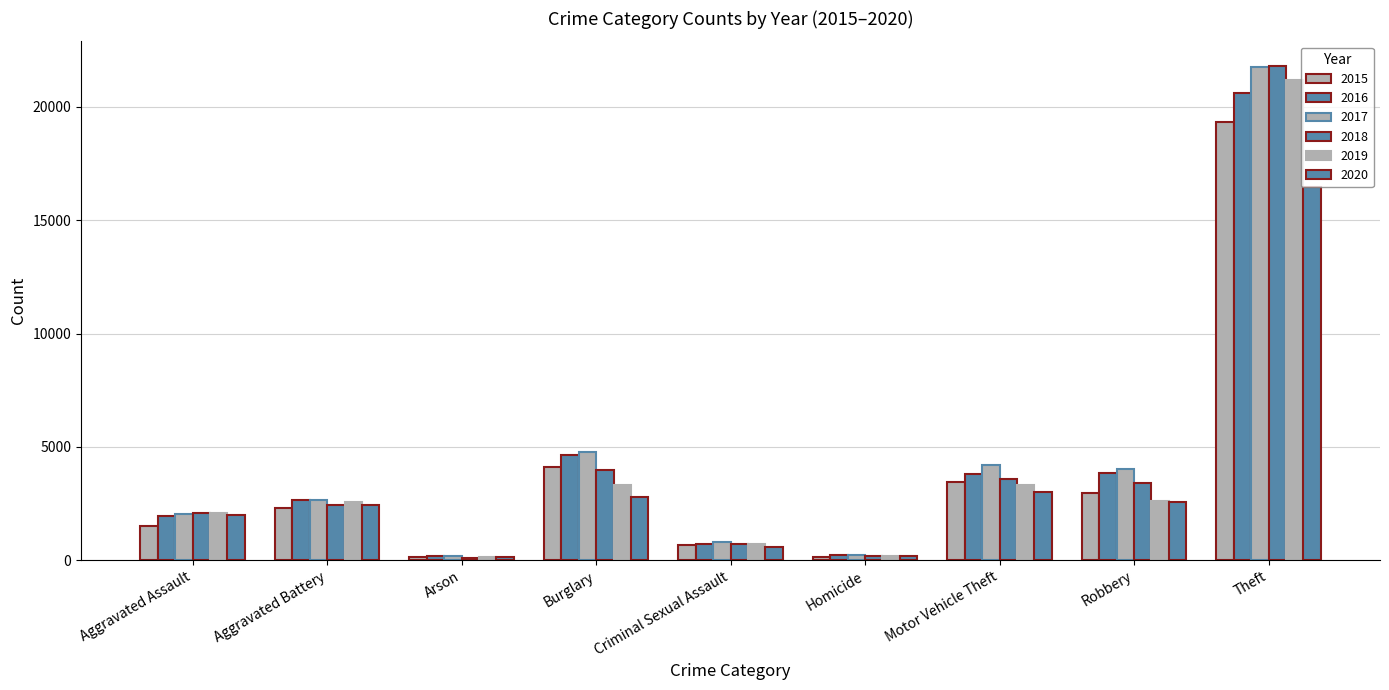

Reading left to right, what are all the values shown in this chart?

2015: Aggravated Assault=1525	Aggravated Battery=2304	Arson=142	Burglary=4103	Criminal Sexual Assault=663	Homicide=140	Motor Vehicle Theft=3461	Robbery=2944	Theft=19326
2016: Aggravated Assault=1940	Aggravated Battery=2644	Arson=187	Burglary=4656	Criminal Sexual Assault=696	Homicide=234	Motor Vehicle Theft=3819	Robbery=3854	Theft=20624
2017: Aggravated Assault=2029	Aggravated Battery=2638	Arson=169	Burglary=4794	Criminal Sexual Assault=780	Homicide=226	Motor Vehicle Theft=4184	Robbery=4012	Theft=21771
2018: Aggravated Assault=2090	Aggravated Battery=2455	Arson=114	Burglary=3965	Criminal Sexual Assault=721	Homicide=192	Motor Vehicle Theft=3596	Robbery=3414	Theft=21805
2019: Aggravated Assault=2084	Aggravated Battery=2571	Arson=128	Burglary=3302	Criminal Sexual Assault=724	Homicide=169	Motor Vehicle Theft=3299	Robbery=2600	Theft=21206
2020: Aggravated Assault=1979	Aggravated Battery=2452	Arson=127	Burglary=2785	Criminal Sexual Assault=600	Homicide=196	Motor Vehicle Theft=3021	Robbery=2587	Theft=16481